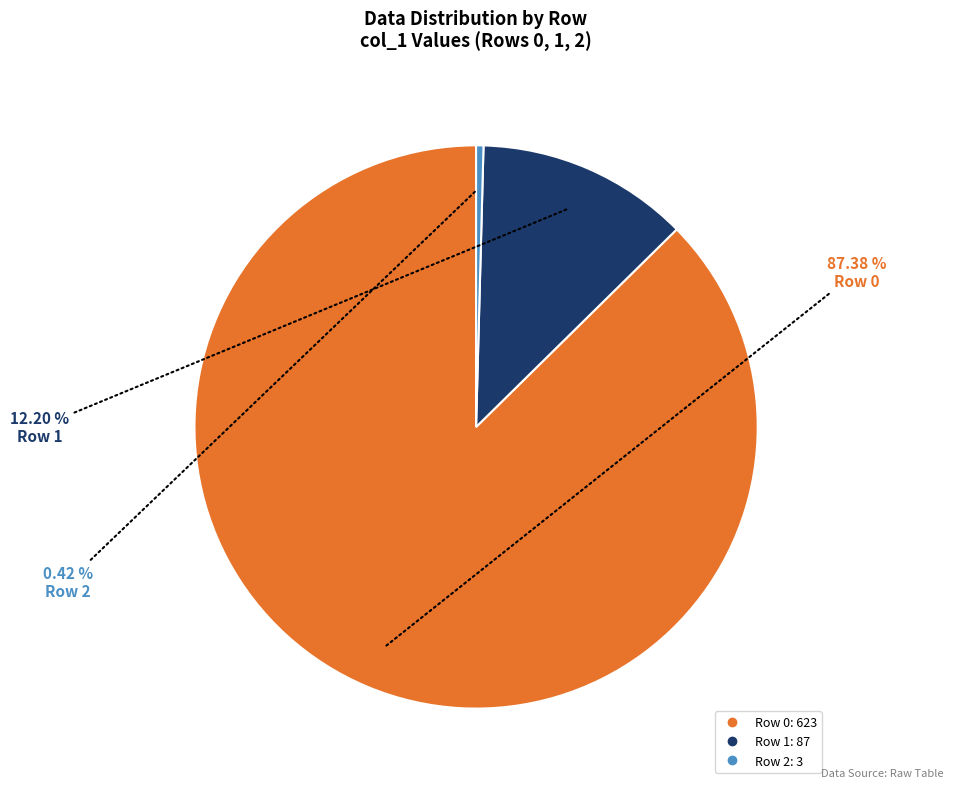

To the nearest percent, what is the combined percentage of Row 0 and Row 2?

88%